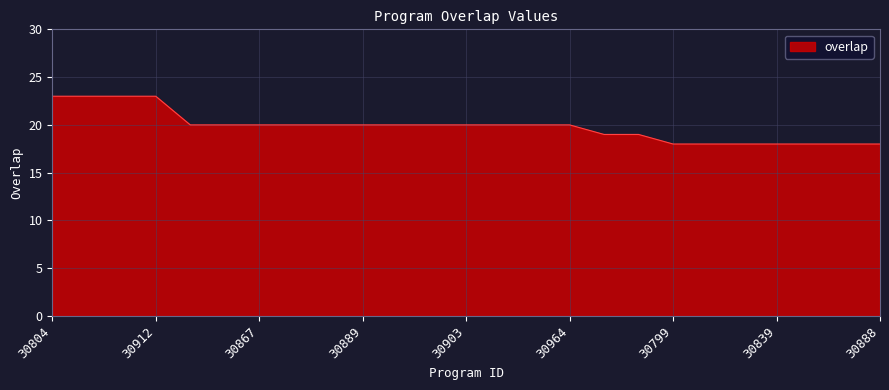

What is the difference between the maximum and minimum values?

5